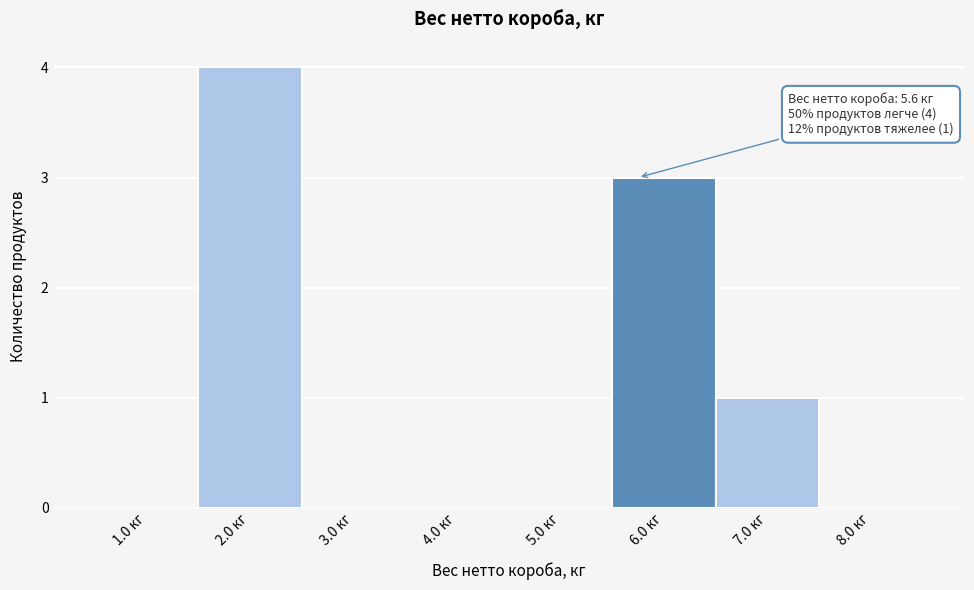

Which range on the x-axis has the tallest bar?

1.5 to 2.5